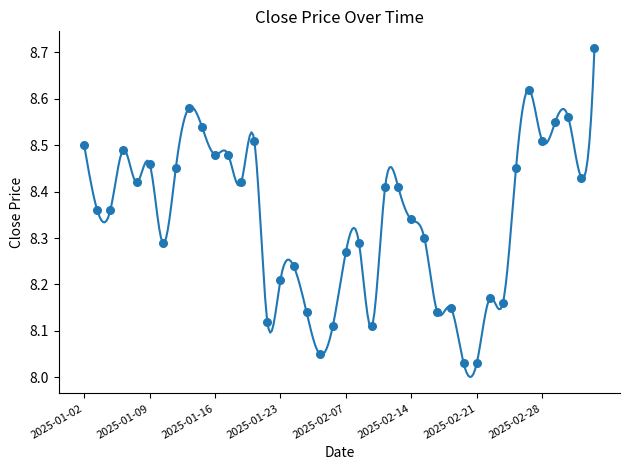

What is the range of Y values (max minus min)?

0.7